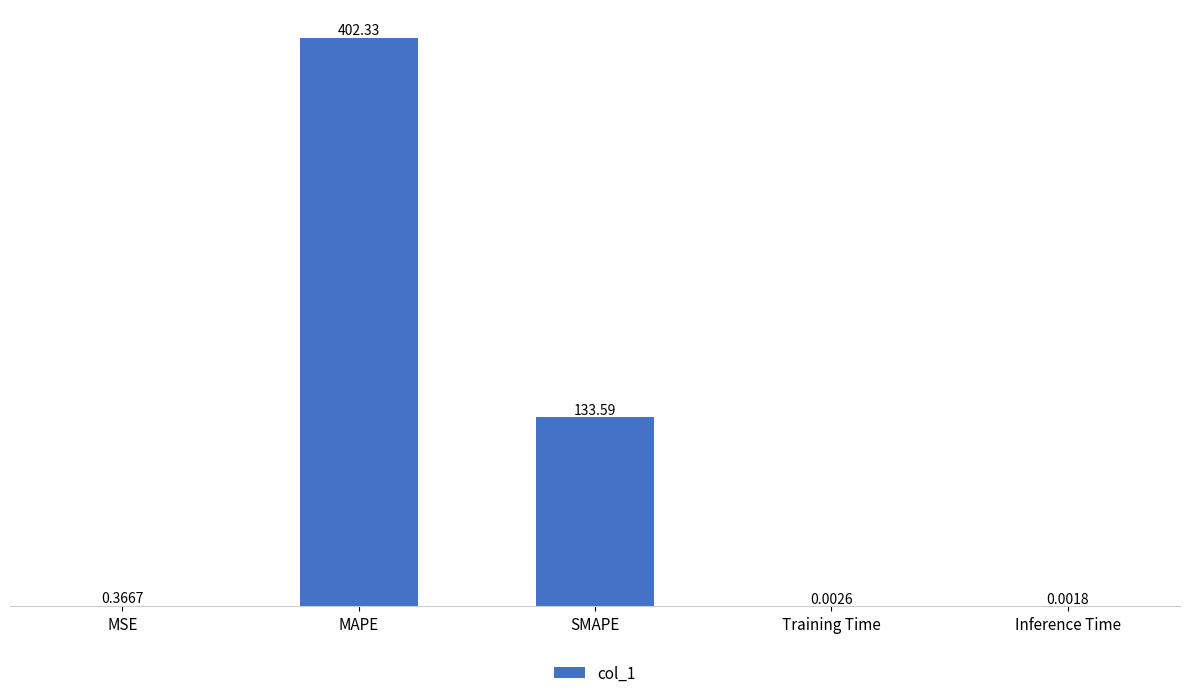

What is the greatest value displayed?

402.3